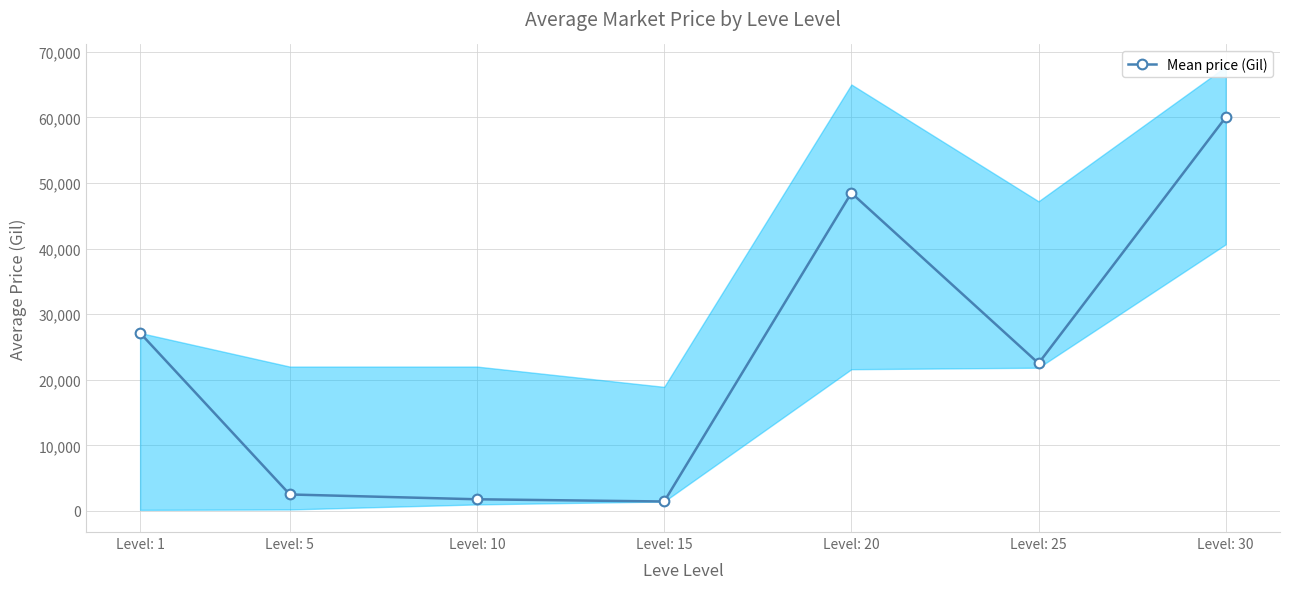

Reading left to right, transcribe all the data shown in this chart.

Level: 1=27128.0	Level: 5=2507.0	Level: 10=1774.8	Level: 15=1435.3	Level: 20=48473.0	Level: 25=22500.0	Level: 30=60000.0